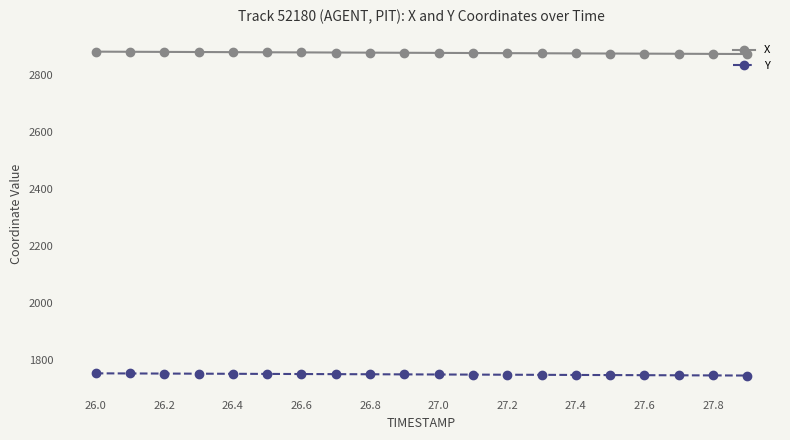

What are all the series names shown in the legend?

X, Y